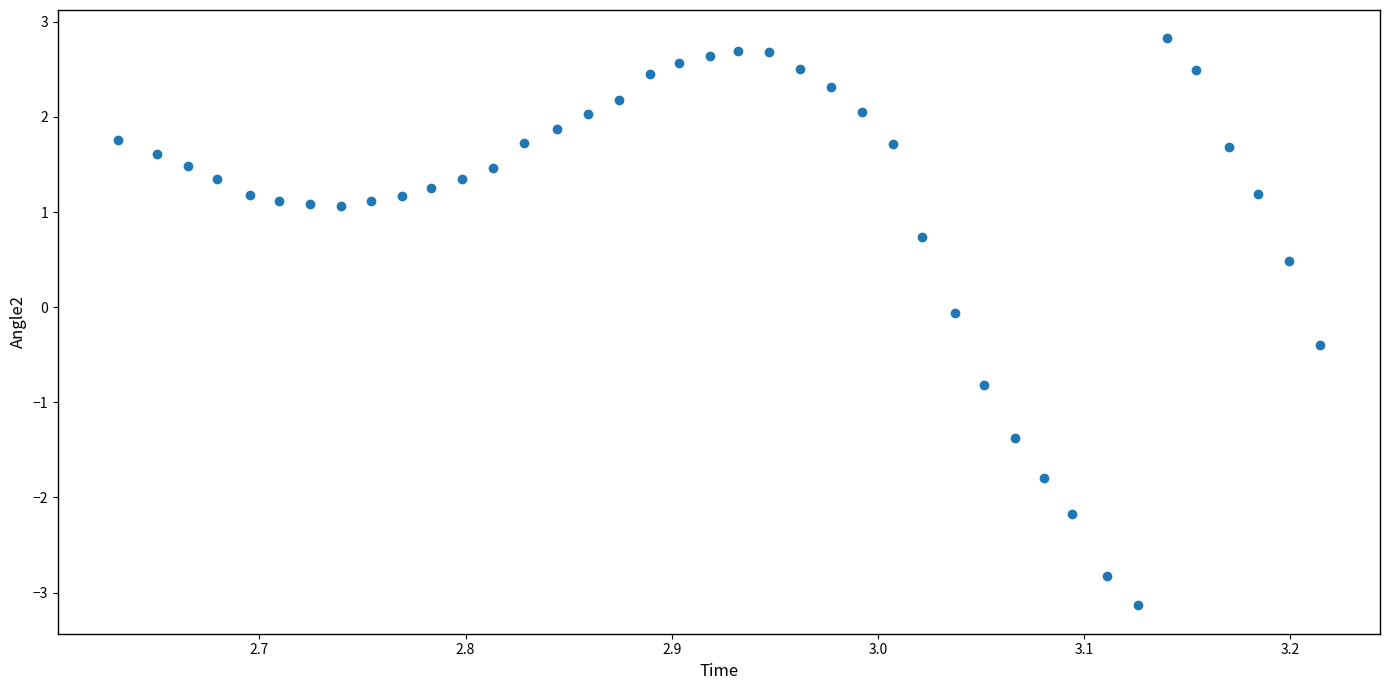

What is the range of X values (max minus min)?

0.6